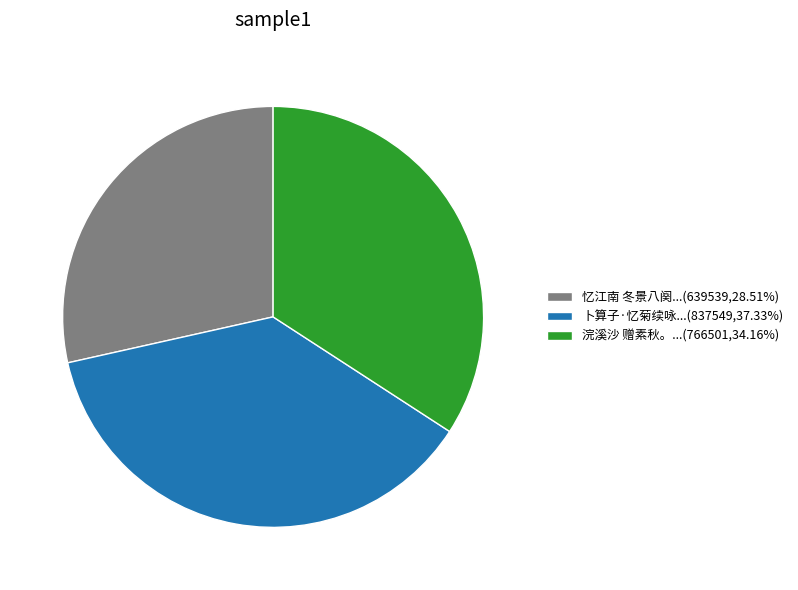

Do 忆江南 冬景八阕...(639539,28.51%) and 浣溪沙 赠素秋。...(766501,34.16%) together represent more than half of the pie?

Yes